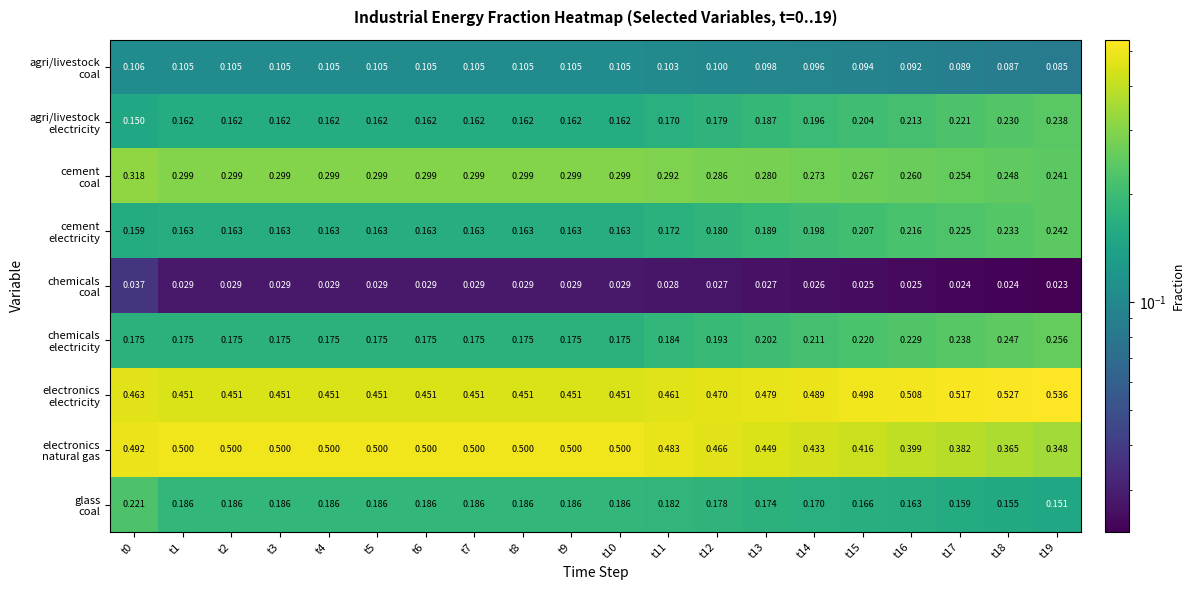

Count the number of categories in the chart.

20